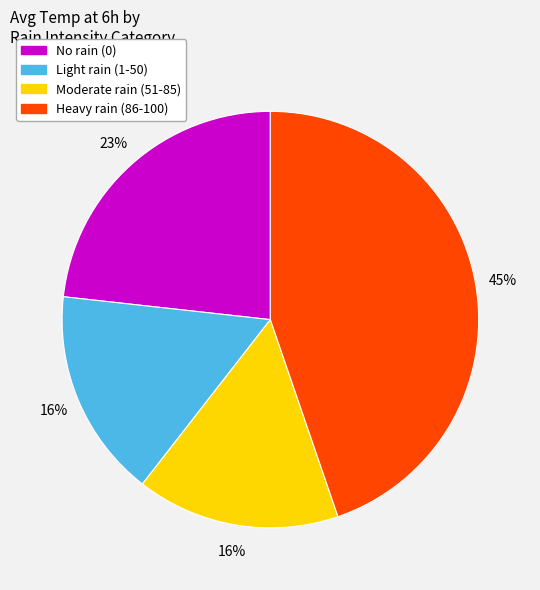

Is there any slice that represents more than half of the pie?

No